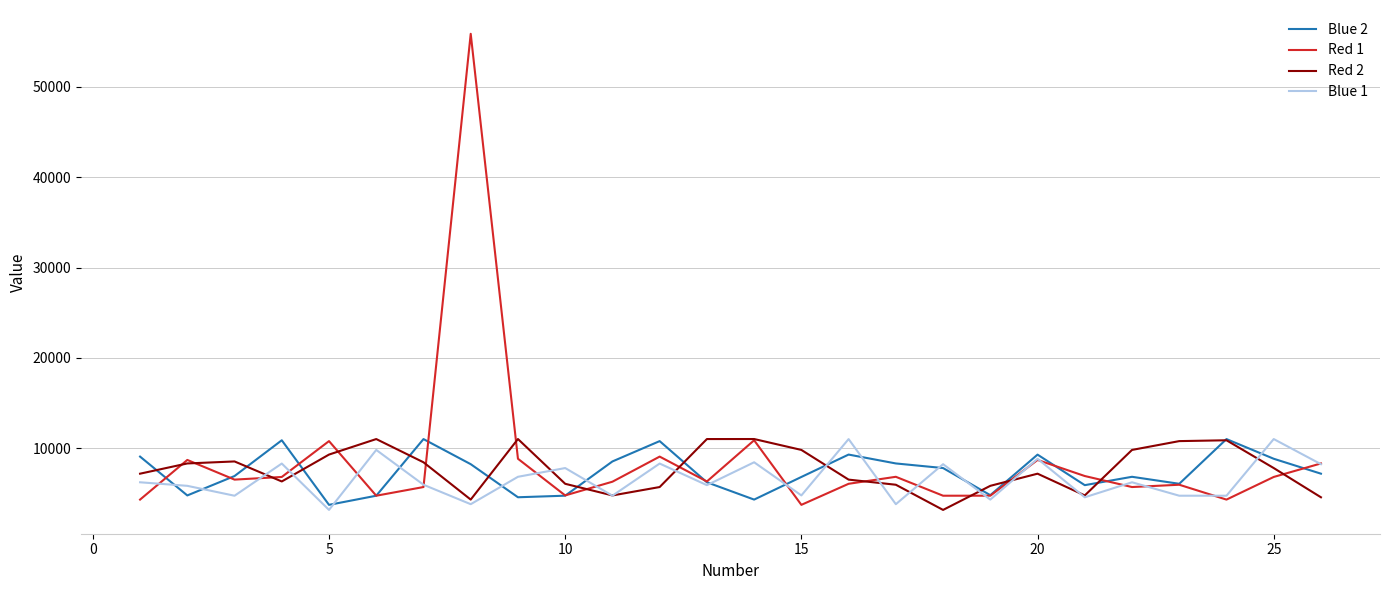

Which series has the widest spread of values?

Red 1